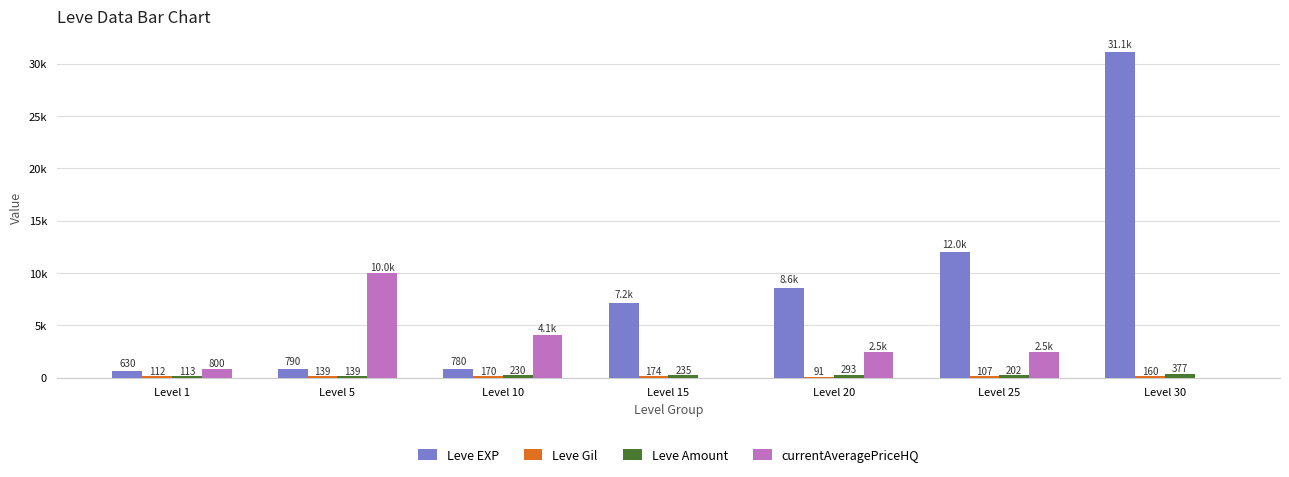

At which label does currentAveragePriceHQ first exceed 2462?

Level 5